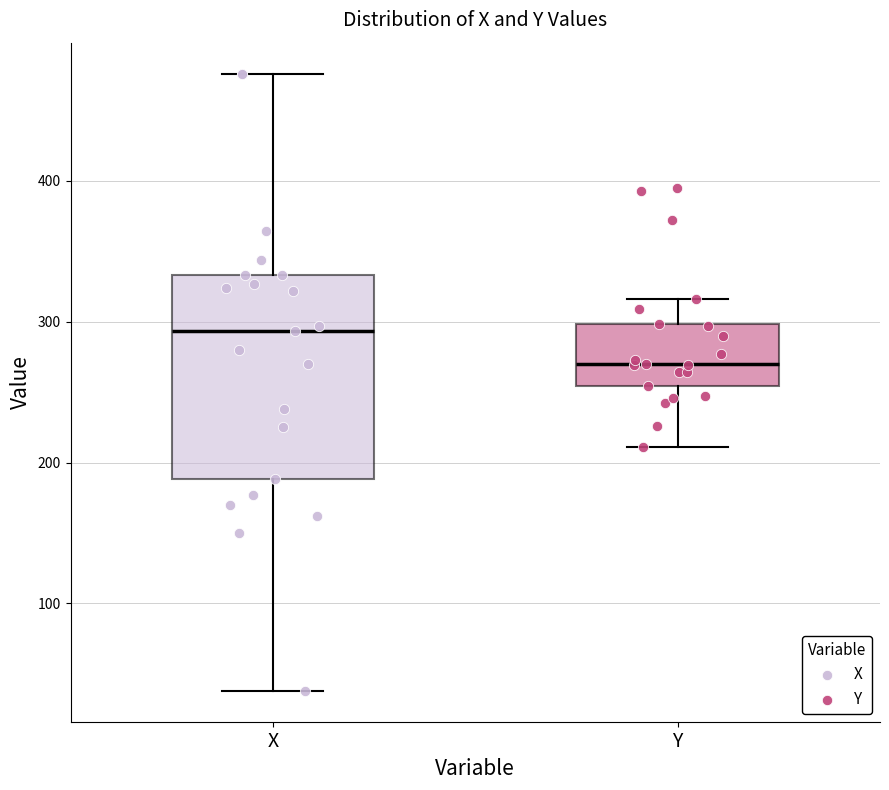

Comparing the boxes themselves (not the whiskers), which one is the tallest?

X